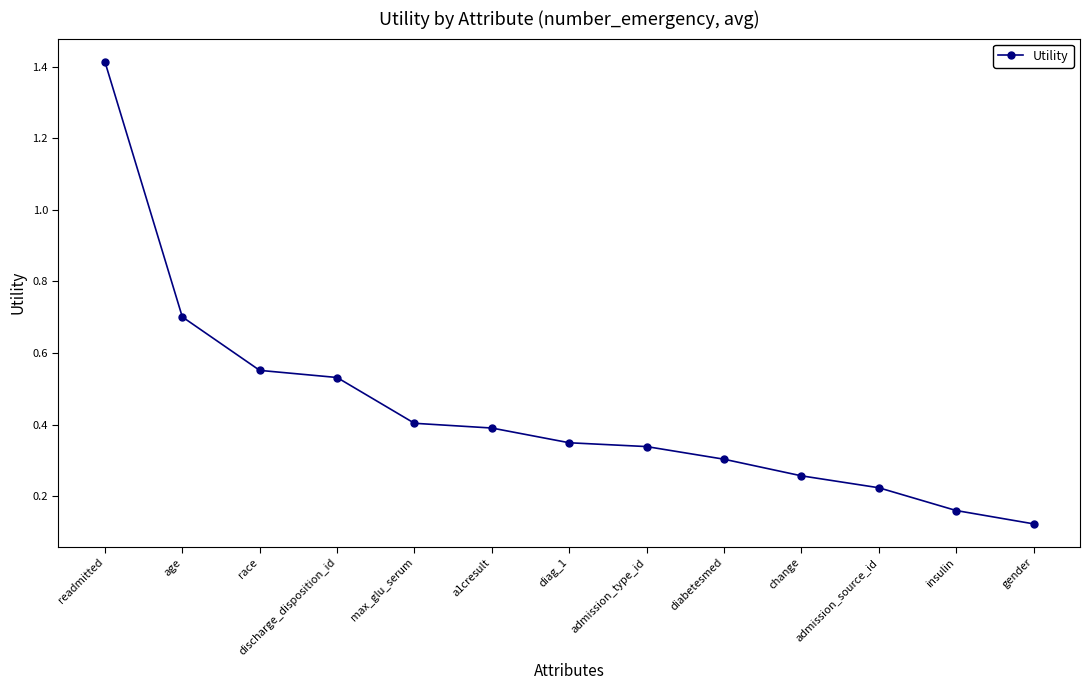

How many distinct data groups are displayed?

1